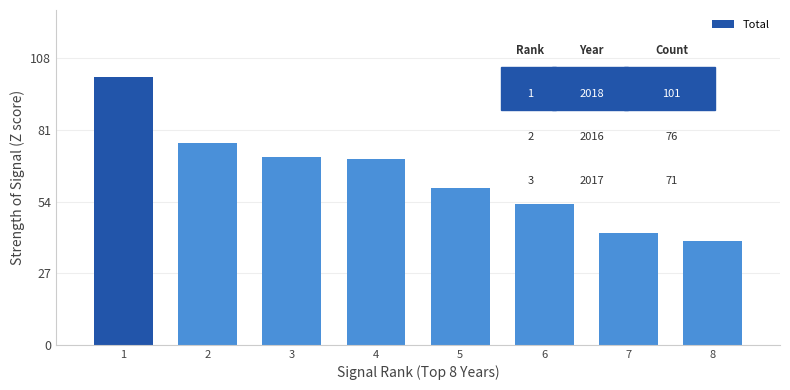

Which has a higher value, 6 or 3?

3